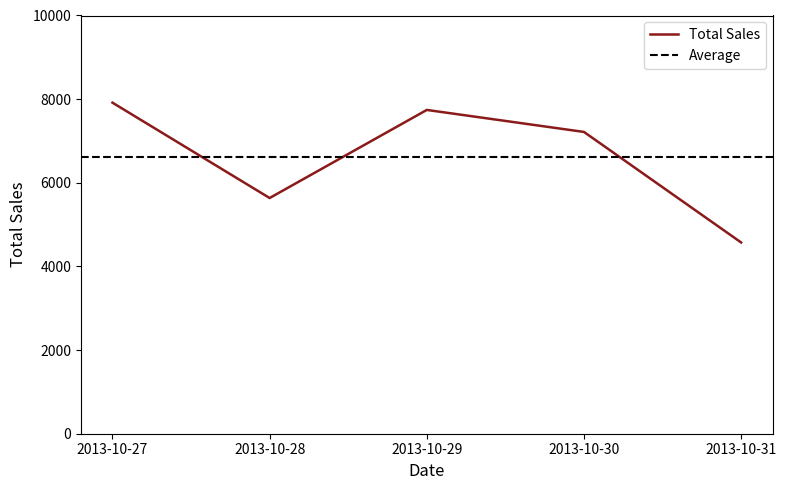

What is the change in value from 2013-10-30 to 2013-10-31?

-2643